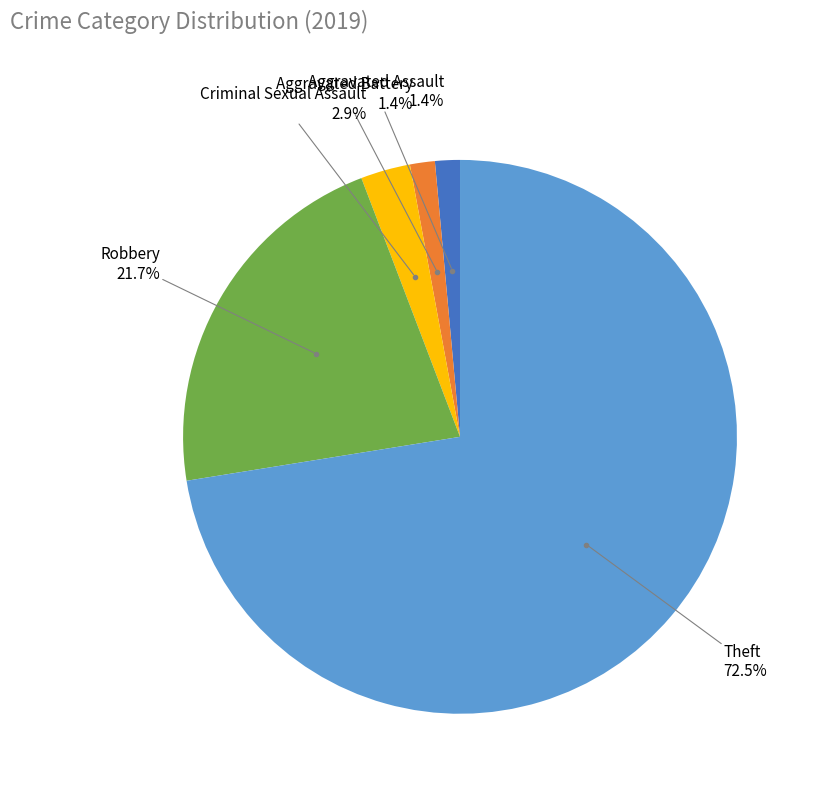

To the nearest percent, what is the difference between the largest and smallest slice percentages?

71%